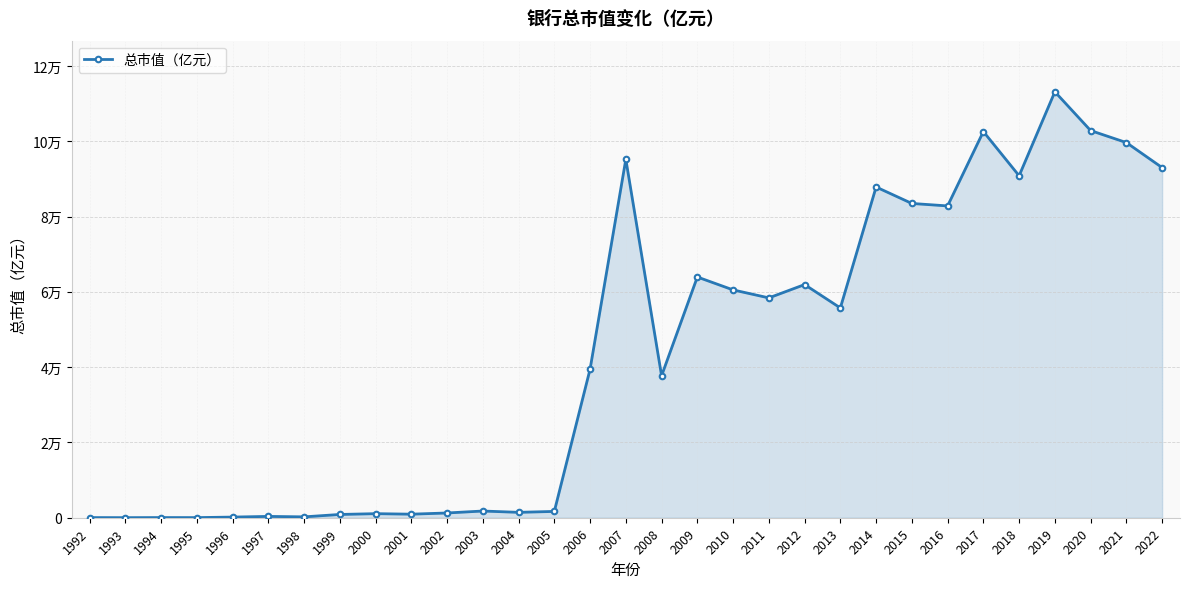

Reading left to right, list all the values displayed in this chart.

39.9	20.1	45.2	33.3	171.1	352.3	230.4	867.3	1080.6	942.9	1262.8	1782.6	1430.4	1677.5	39455.0	95210.4	37712.8	63937.1	60511.8	58391.2	61927.4	55724.6	87839.8	83471.9	82819.8	102569.3	90824.6	113134.3	102834.0	99640.4	92996.7